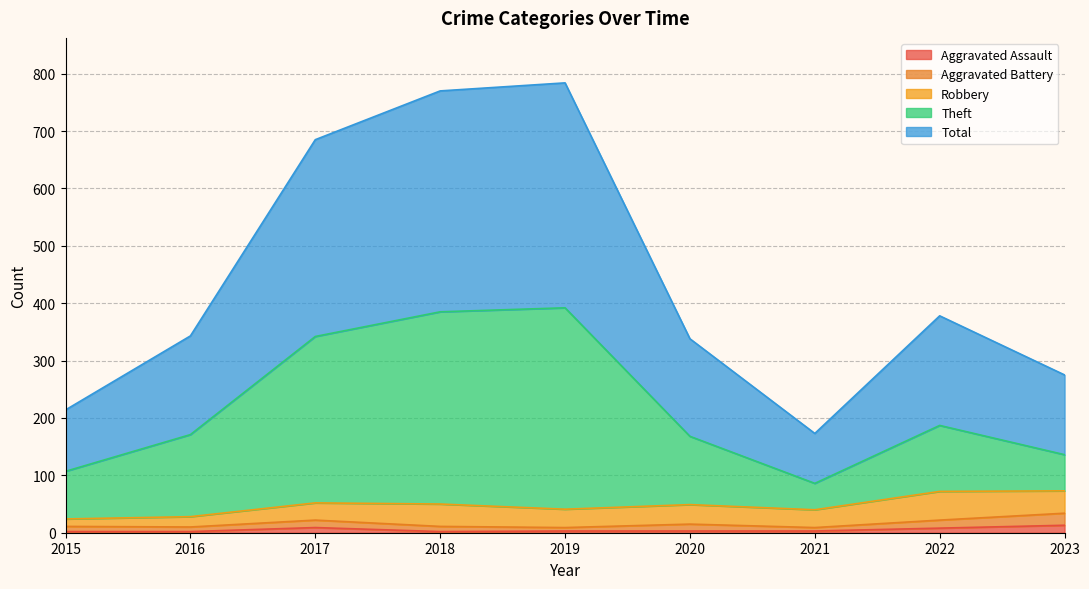

True or false: Aggravated Assault has a value of 9 at 2017.

True